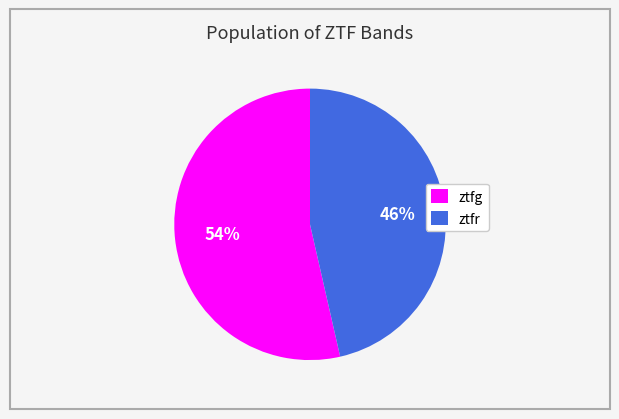

Is ztfg the majority of the pie?

Yes